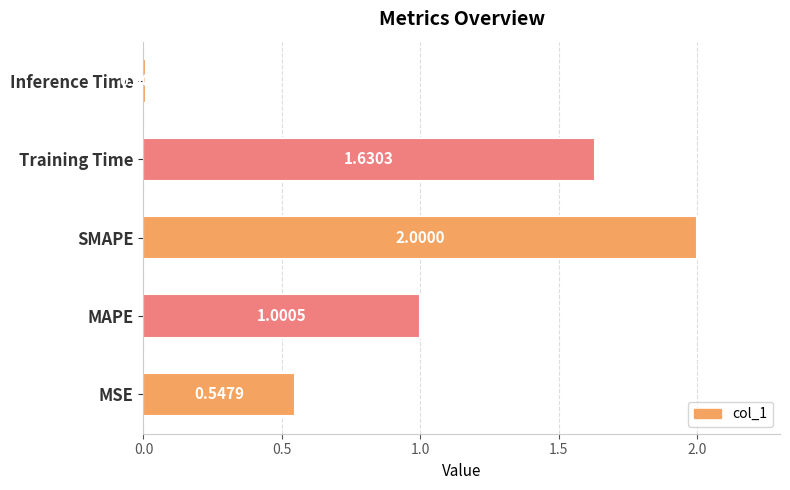

What is the difference between the maximum and minimum values?

2.0